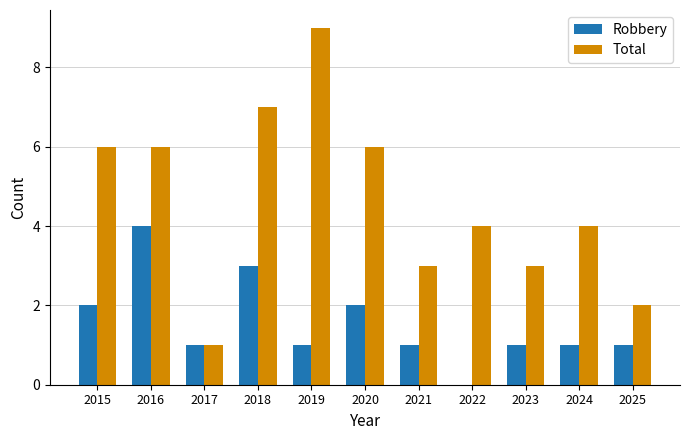

How many groups of bars are there?

11